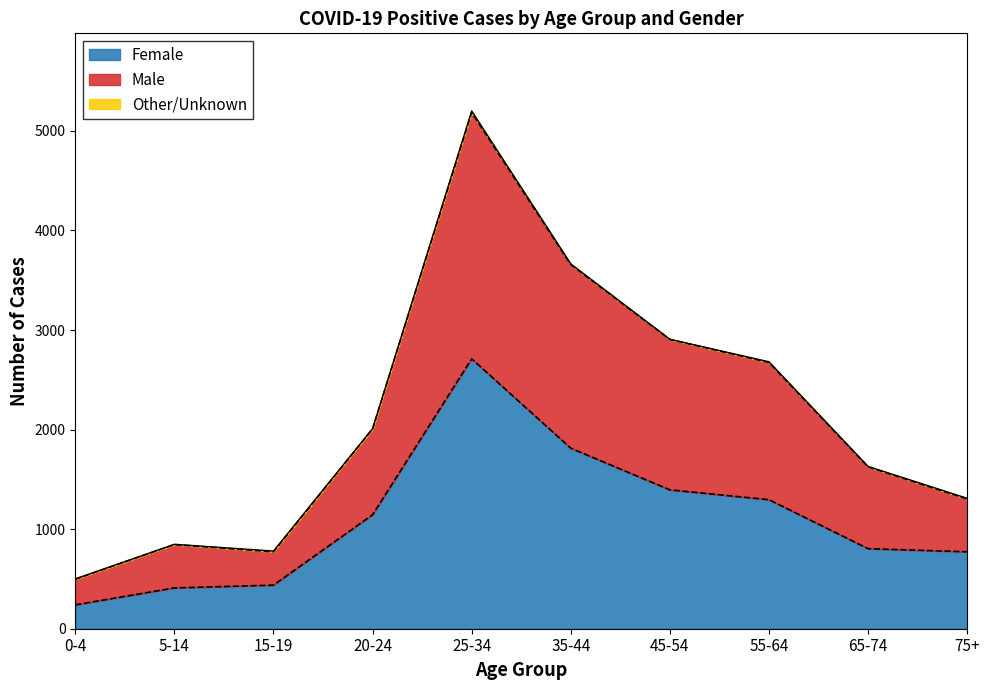

At which category is the sum across all series the highest?

25-34